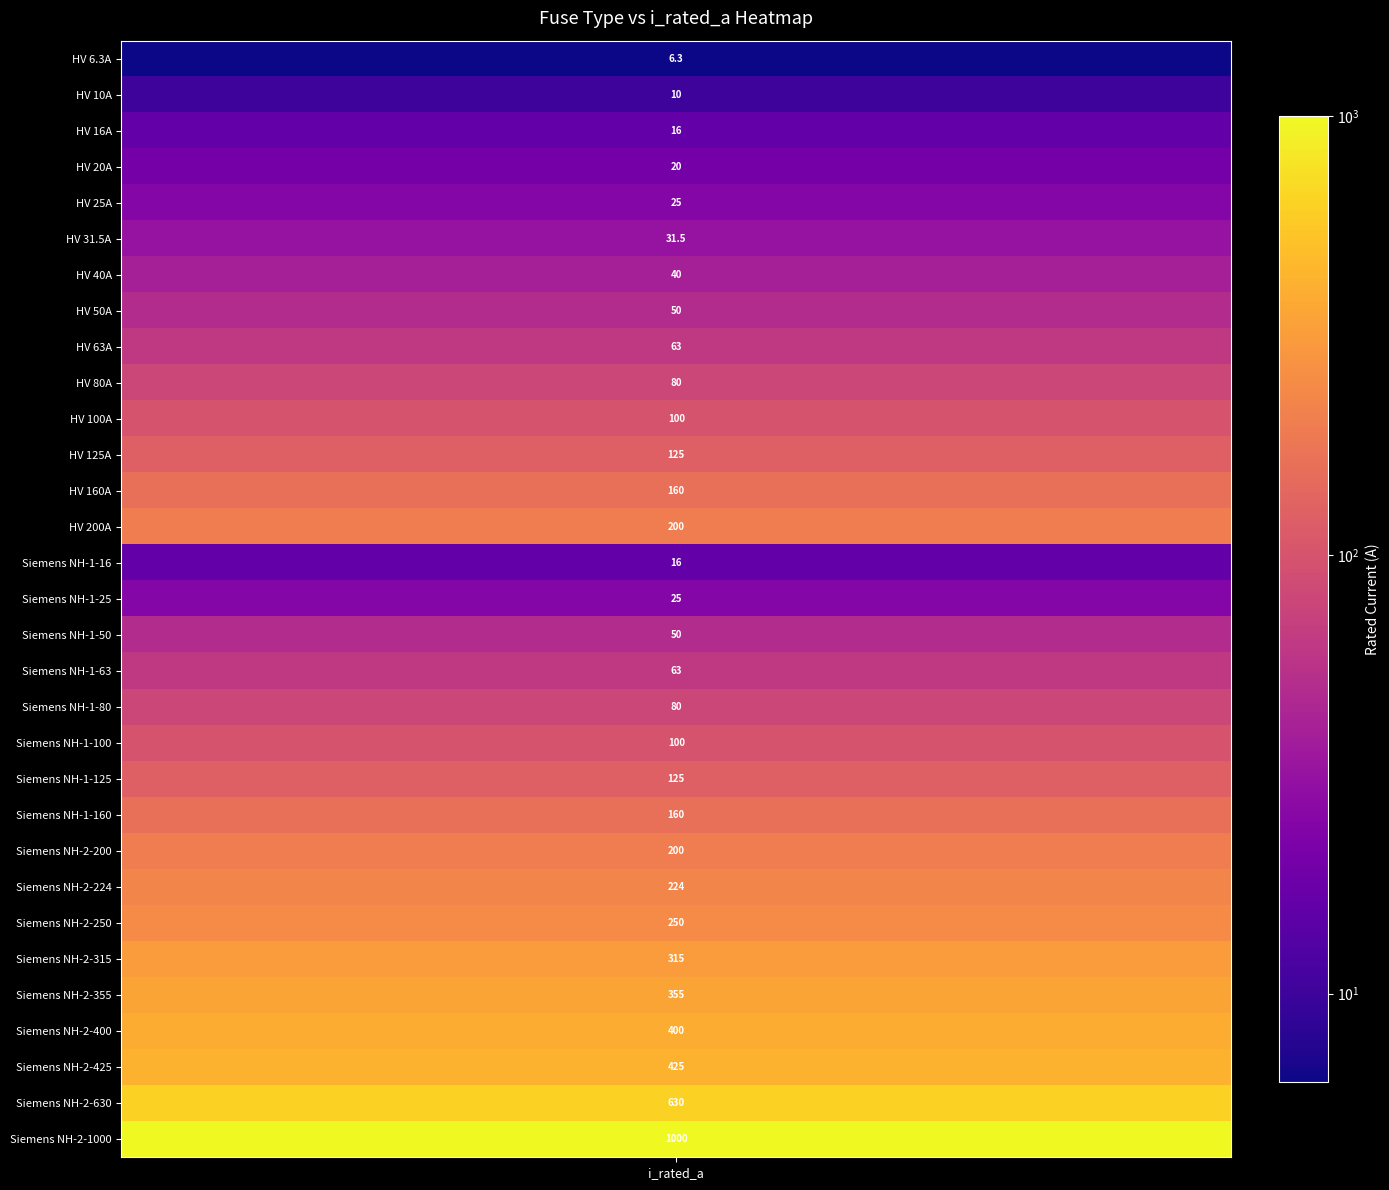

Which series has the largest range (max minus min)?

Siemens NH-2-1000